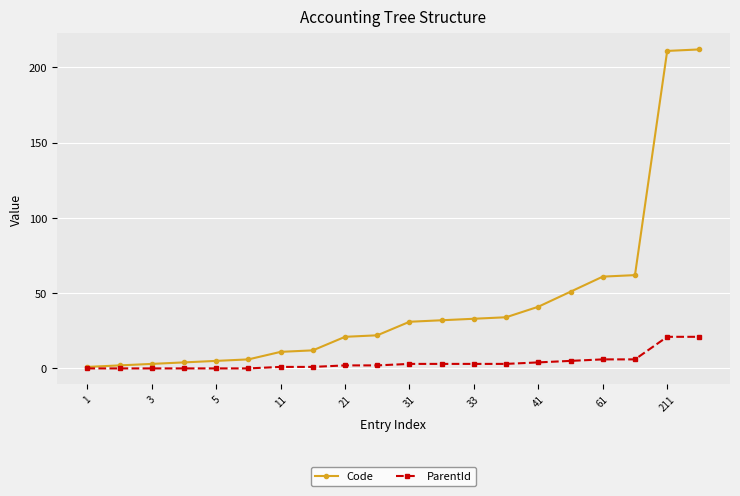

What is the maximum value shown in the chart?

212